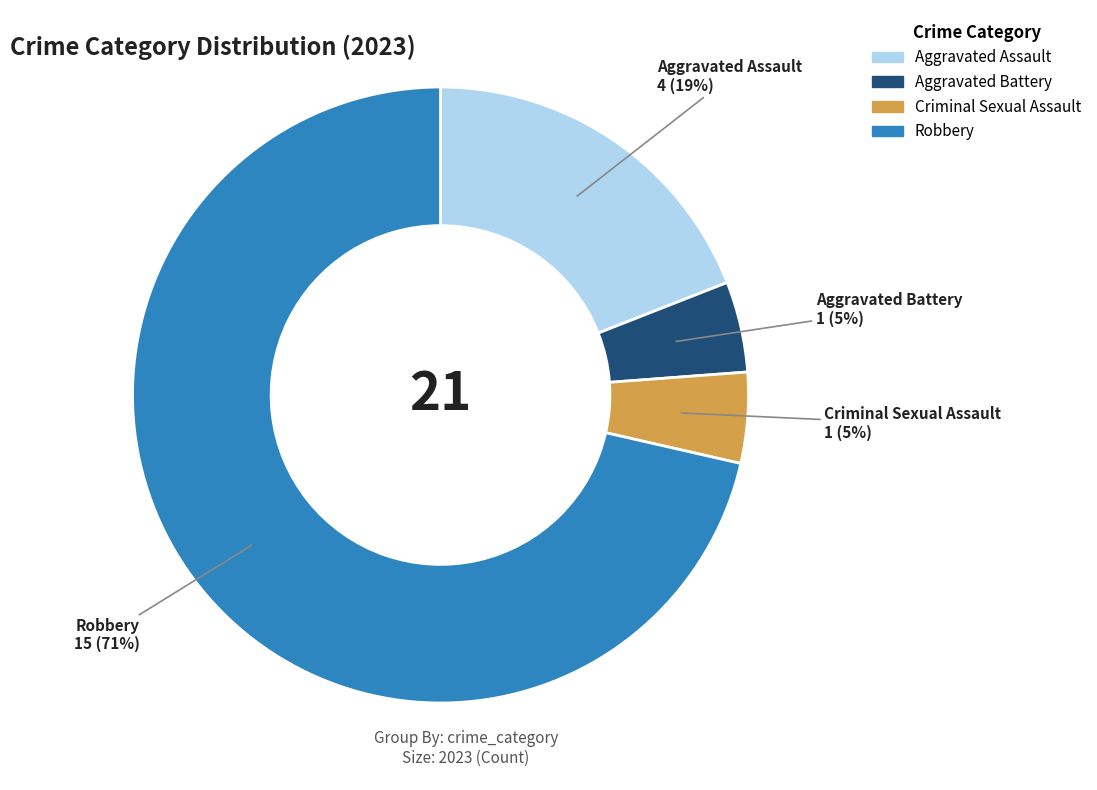

The Criminal Sexual Assault slice represents 11% of the pie. True or false?

False